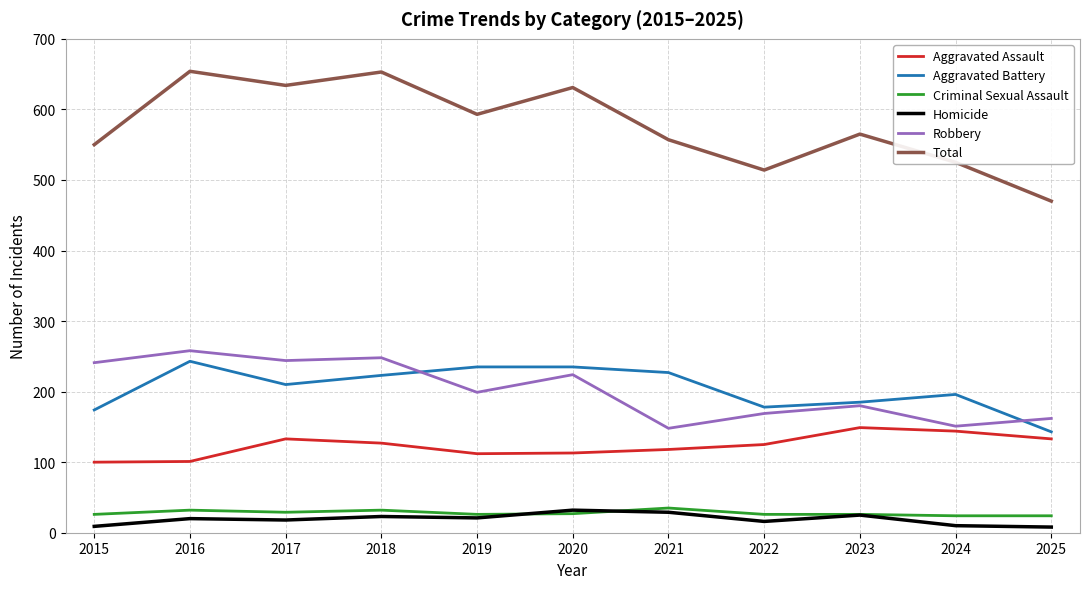

Which category has the lowest value in the Aggravated Battery series?

2025